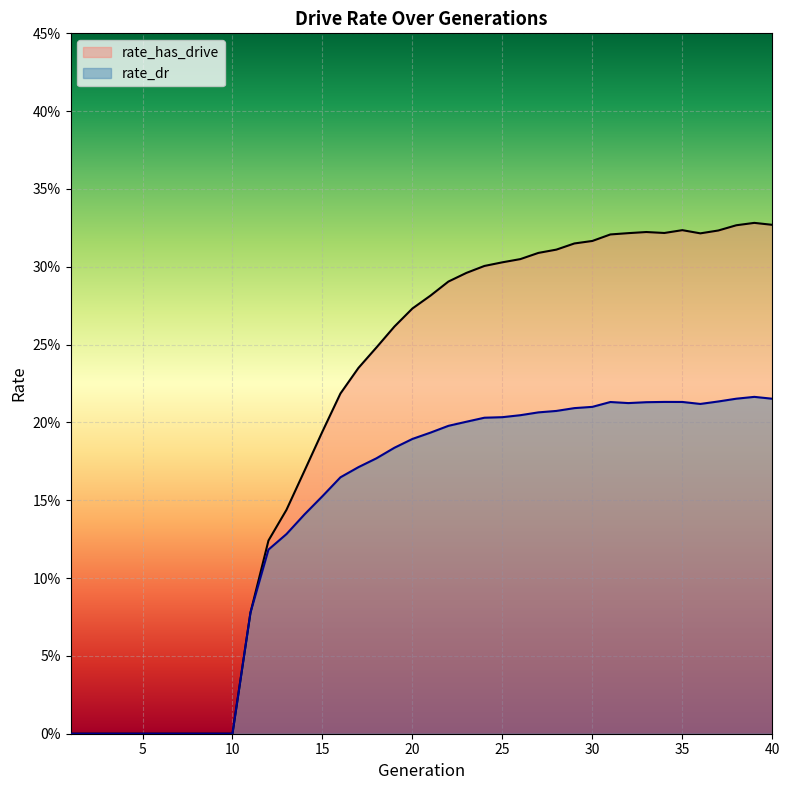

True or false: rate_has_drive and rate_dr intersect in this chart.

False